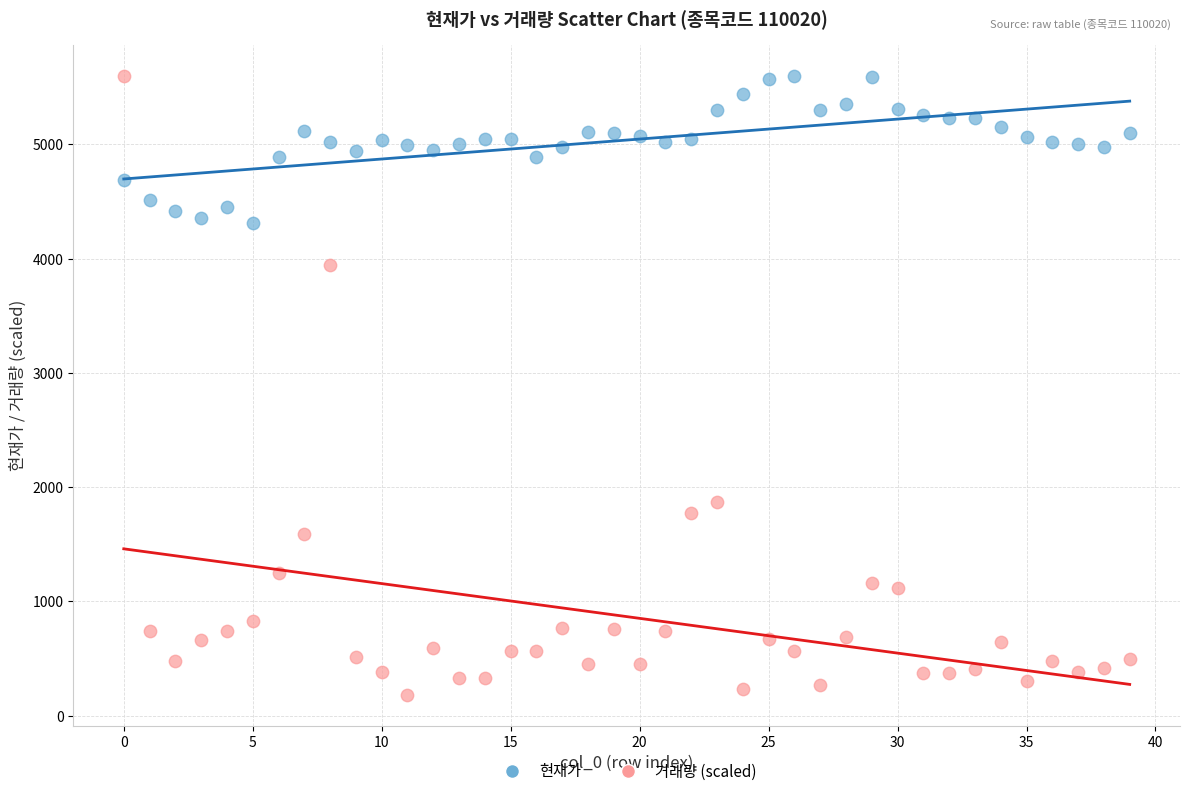

Which series contains the lowest Y value?

거래량 (scaled)